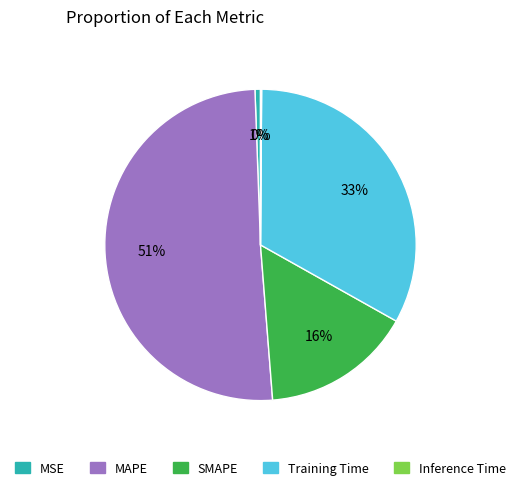

What percentage is the SMAPE slice, to the nearest percent?

16%